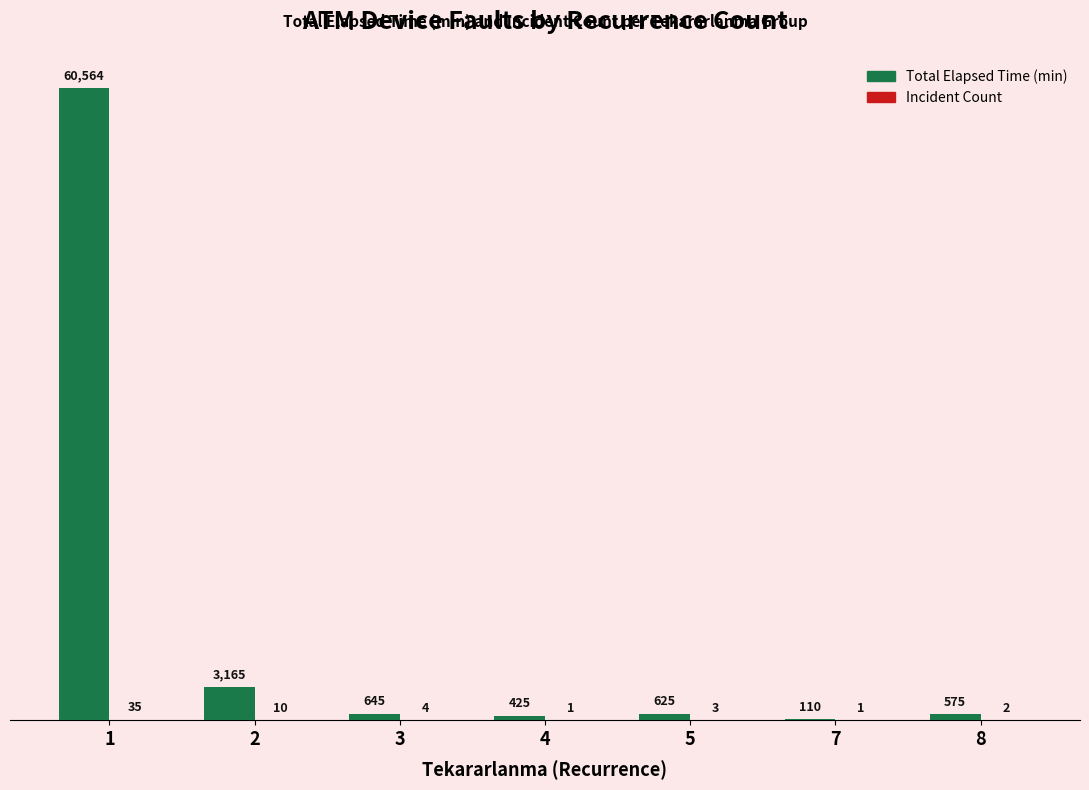

What is the spread (max minus min) of values at 8?

573